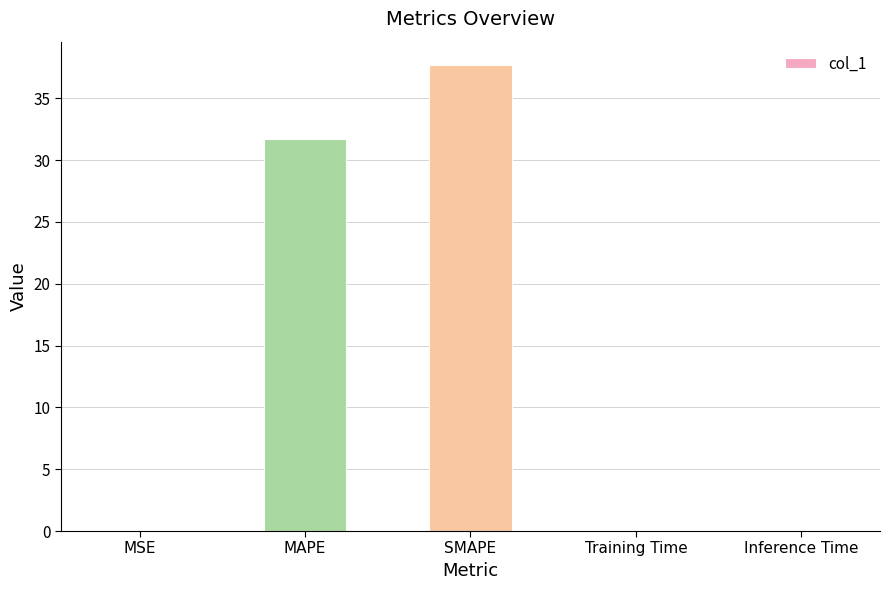

How many data points does each series have?

5